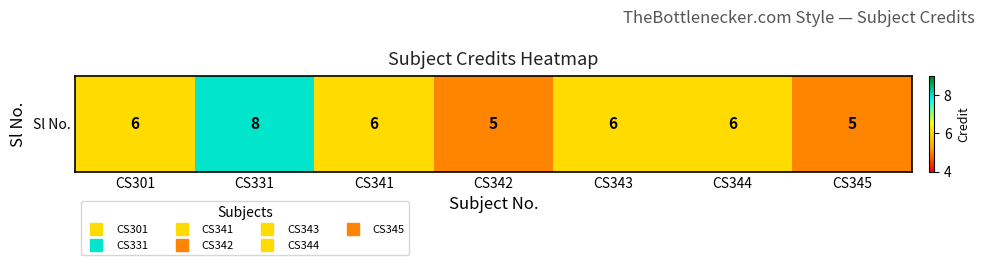

What is the difference between the maximum and minimum values?

3